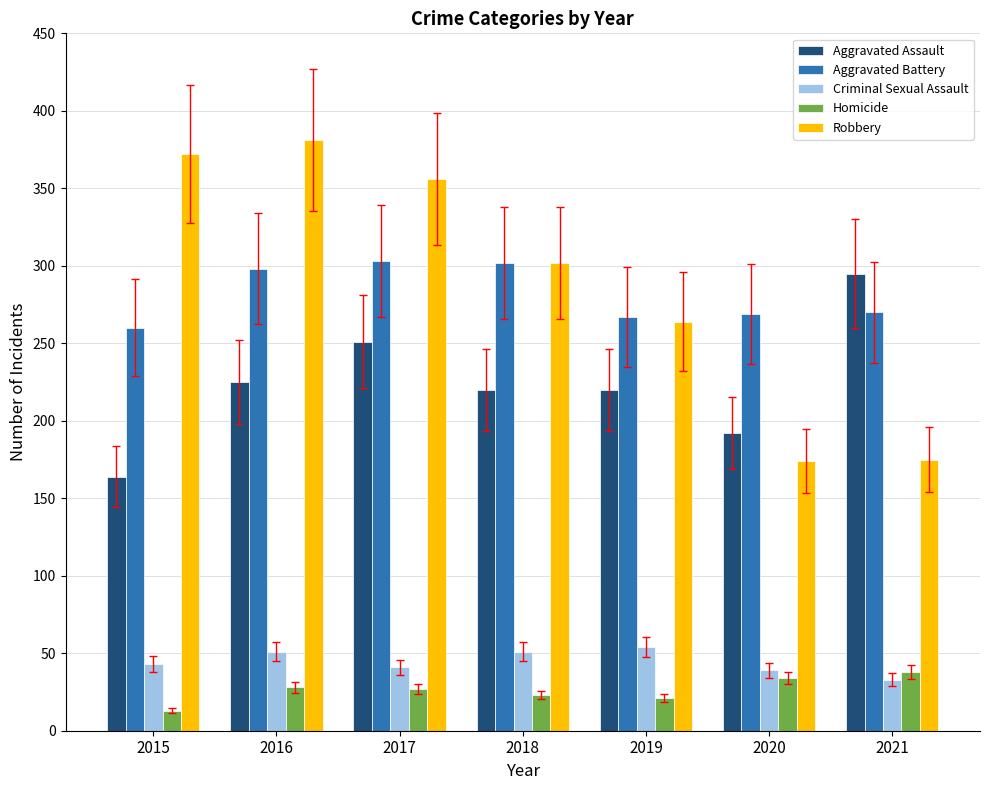

How many categories are shown in the chart?

7